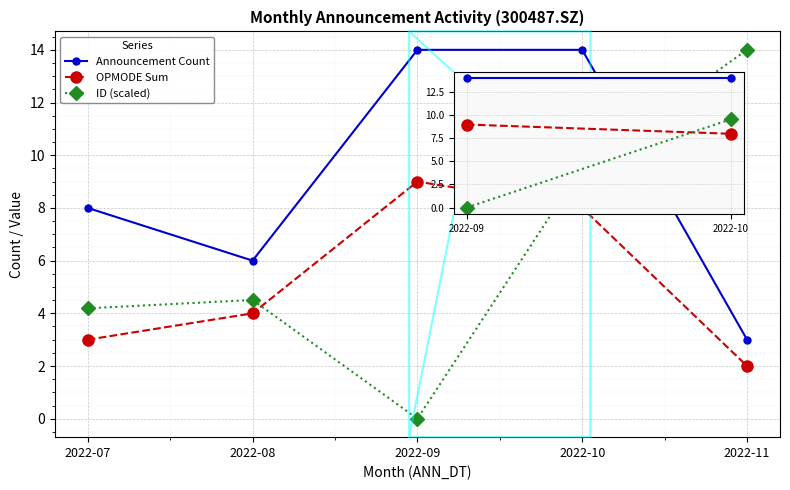

Does the chart display data point markers on the line(s)?

Yes